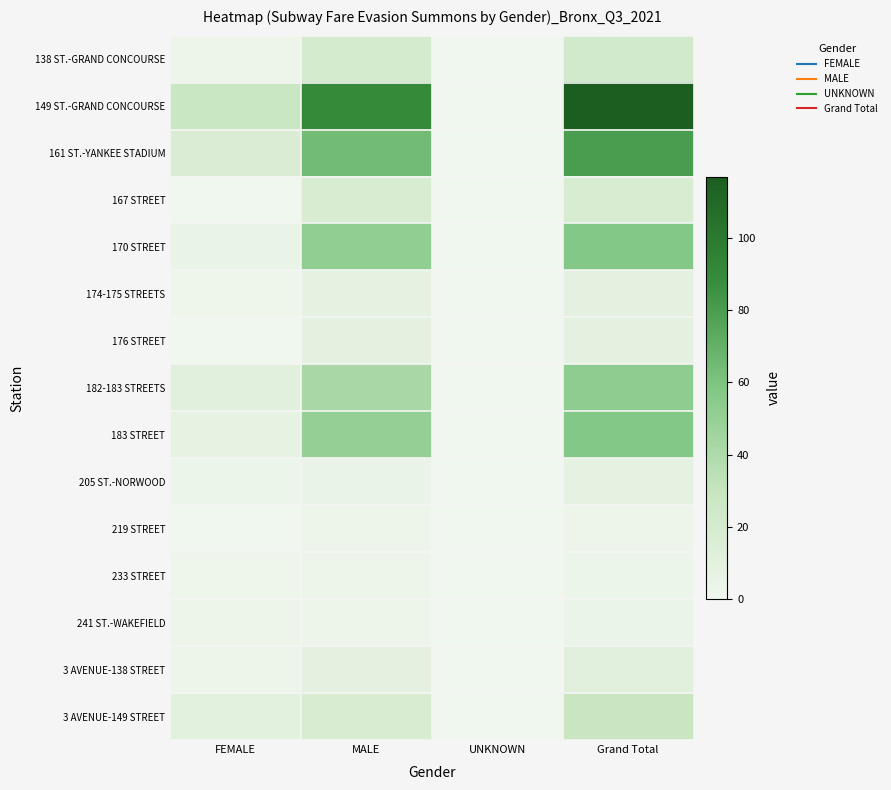

What is the difference between the highest and lowest values at FEMALE?

27